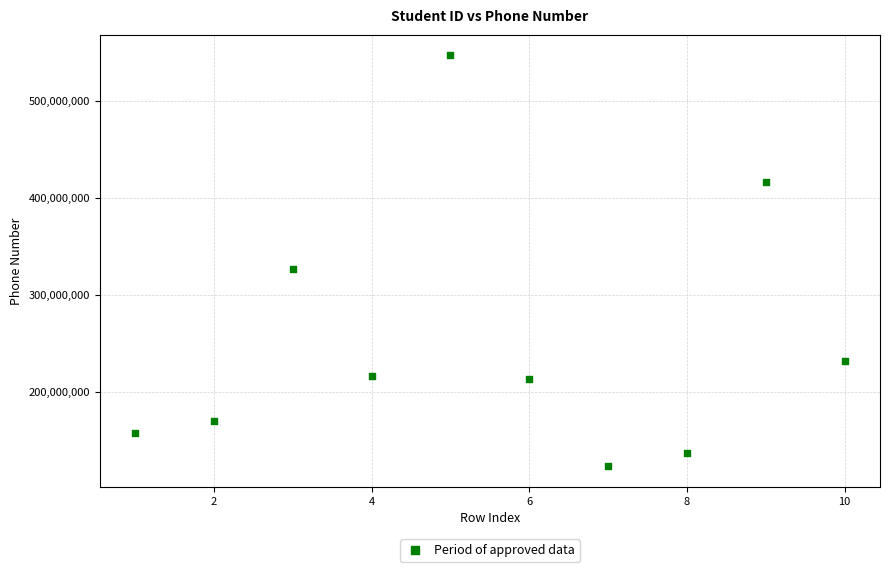

What Y value in the scatter plot is closest to 334990559?

326862365